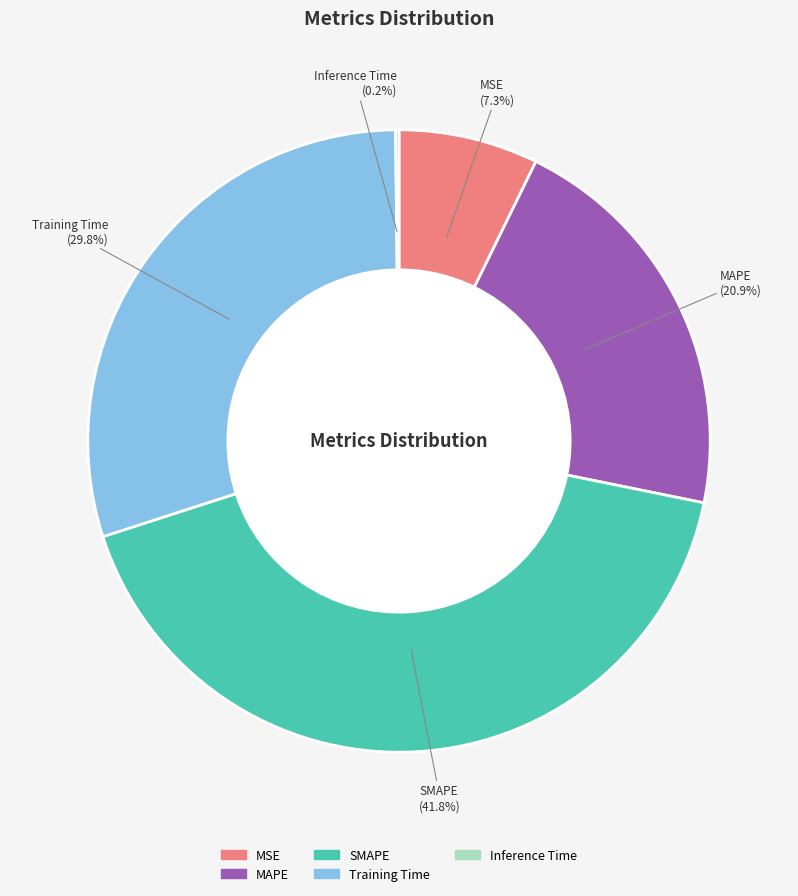

Does MAPE represent more than half of the total?

No